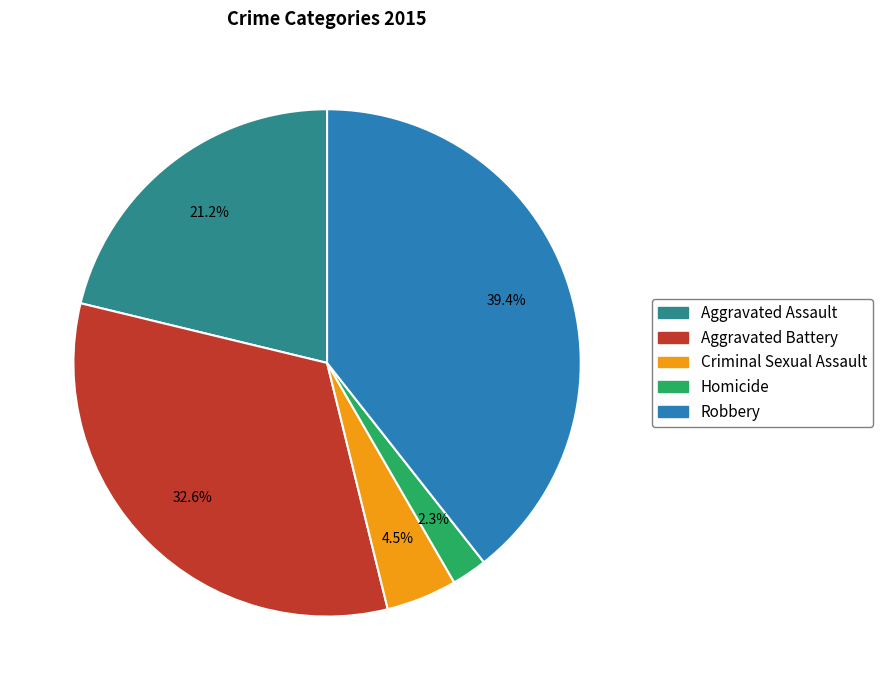

To the nearest percent, what portion does Homicide represent?

2%